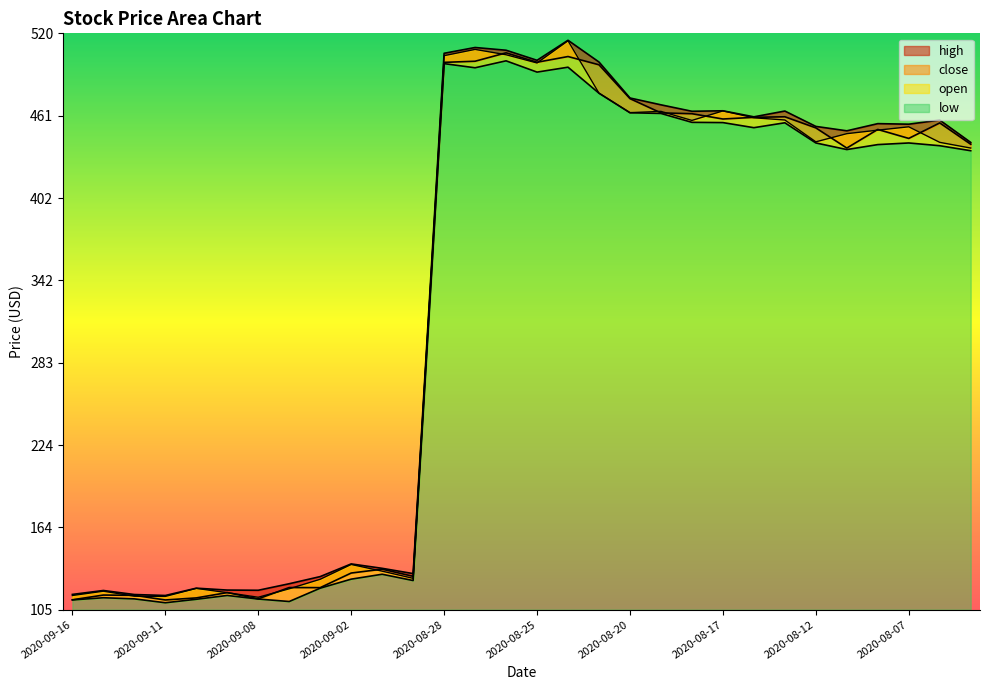

The high series shows 508.0 at 2020-08-26. True or false?

True